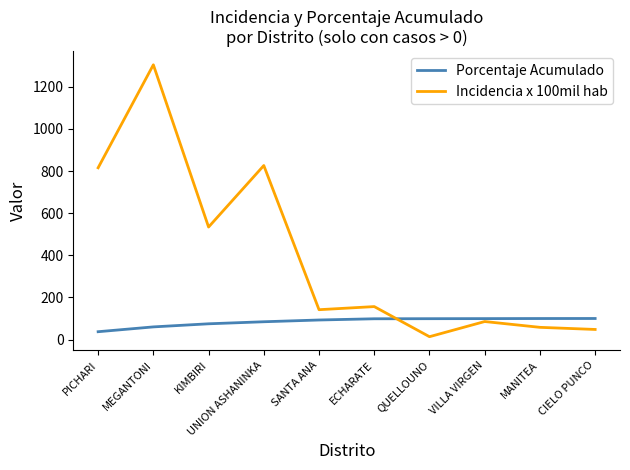

List the series in order of their peak value, highest first.

Incidencia x 100mil hab, Porcentaje Acumulado